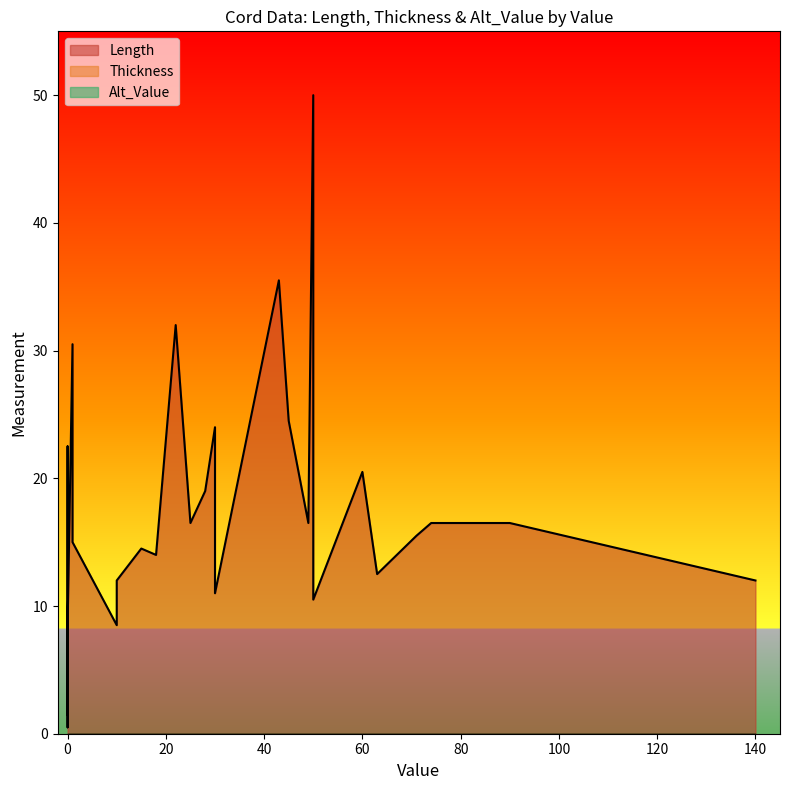

Is the value of Alt_Value at 0 greater than the value of Length at 0?

No